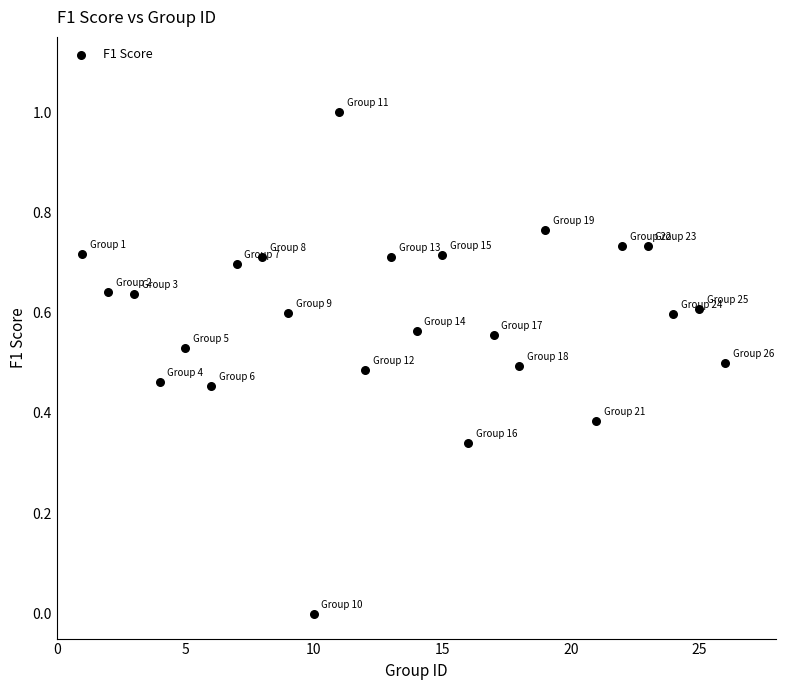

What is the range of Y values (max minus min)?

1.0